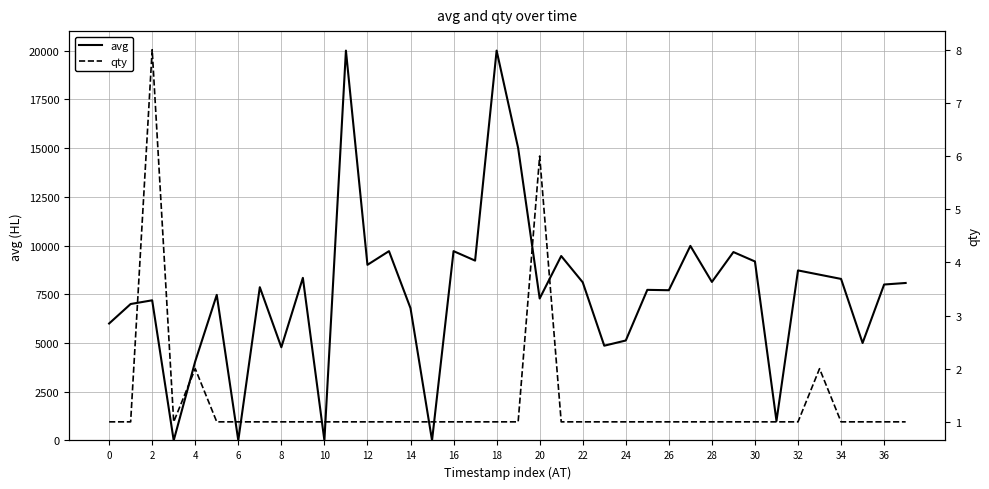

What is the maximum value for avg?

20000